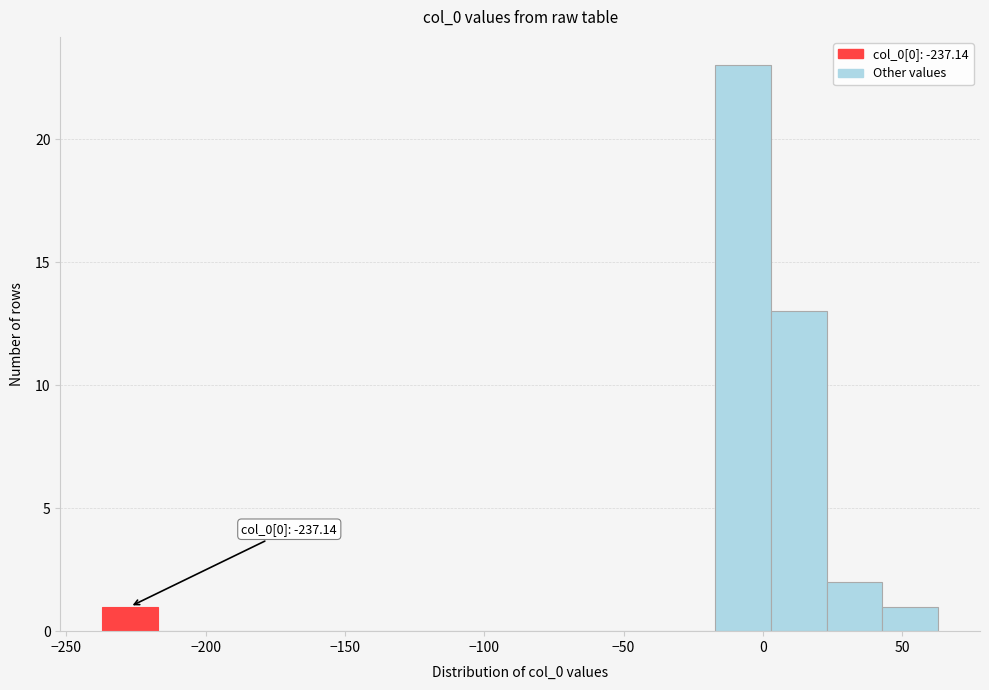

Which range on the x-axis has the tallest bar?

-15 to 5